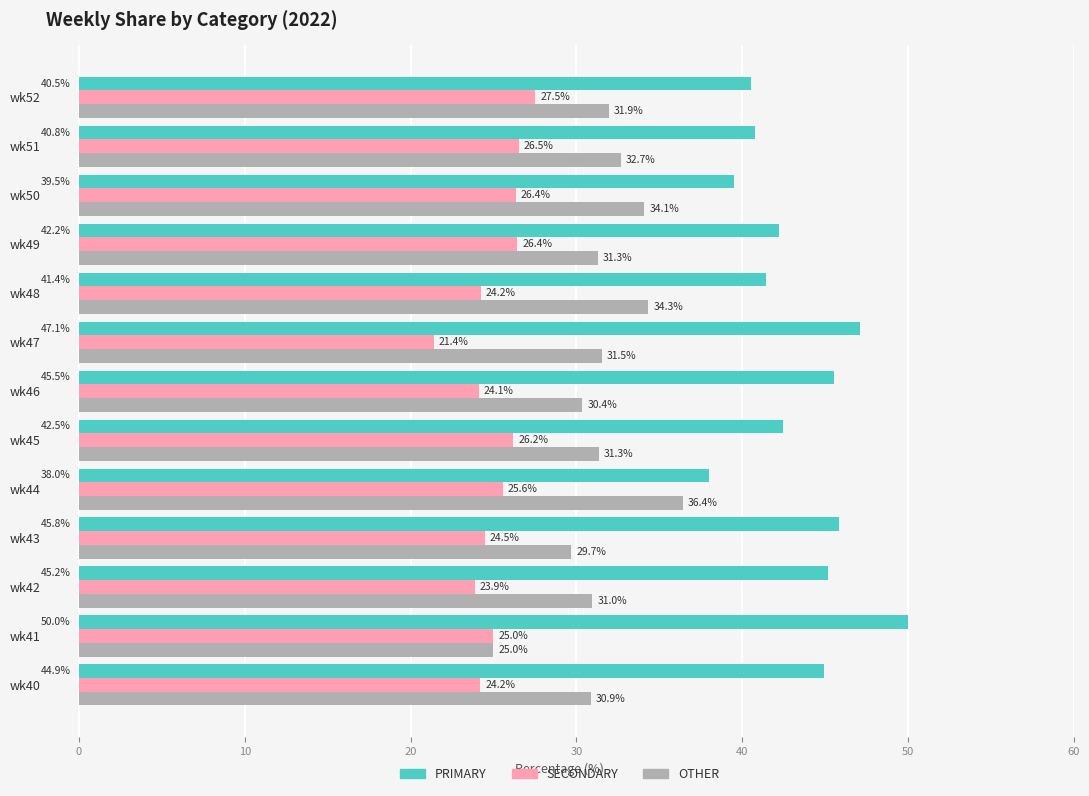

At how many categories does at least one series exceed 38?

13